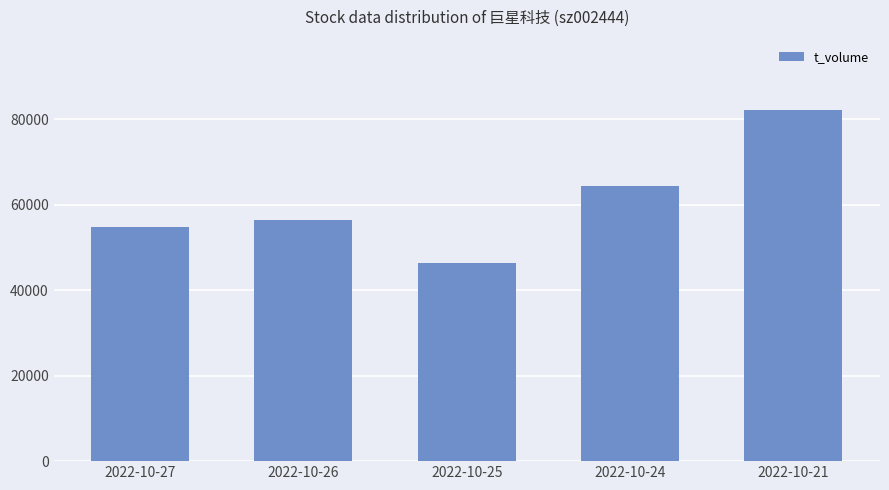

Read the value at 2022-10-27.

54808